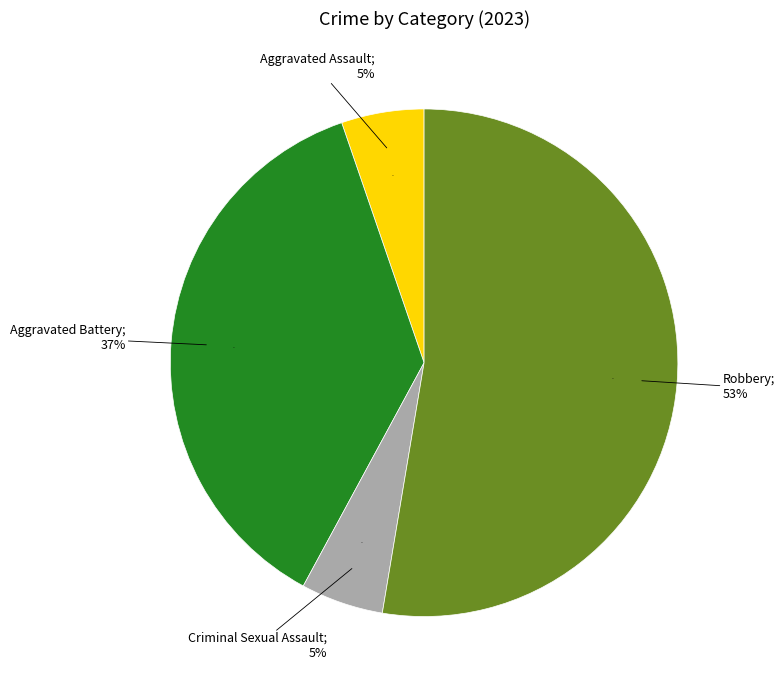

Count the number of slices in the pie.

4